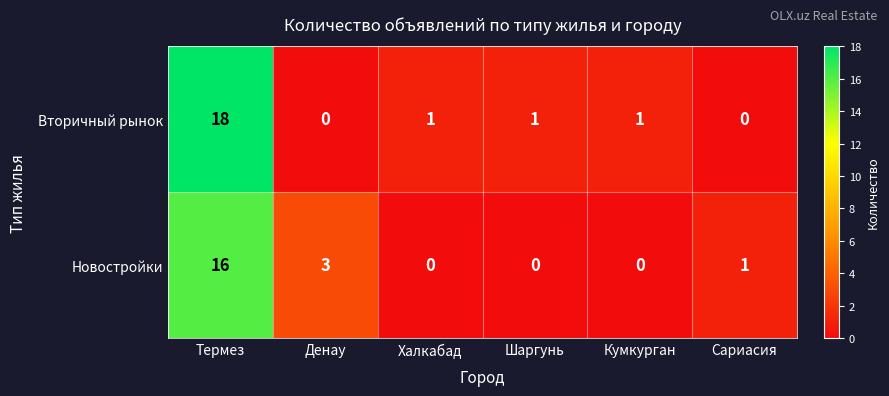

List the series in order of their overall mean, highest first.

Вторичный рынок, Новостройки